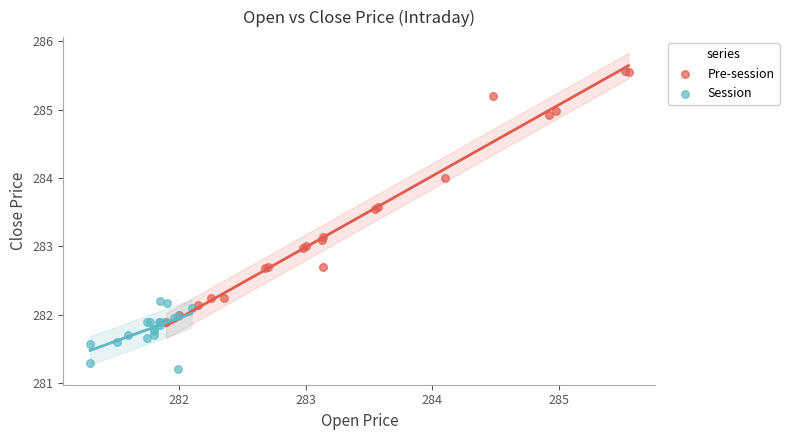

Which series reaches the maximum Y coordinate?

Pre-session